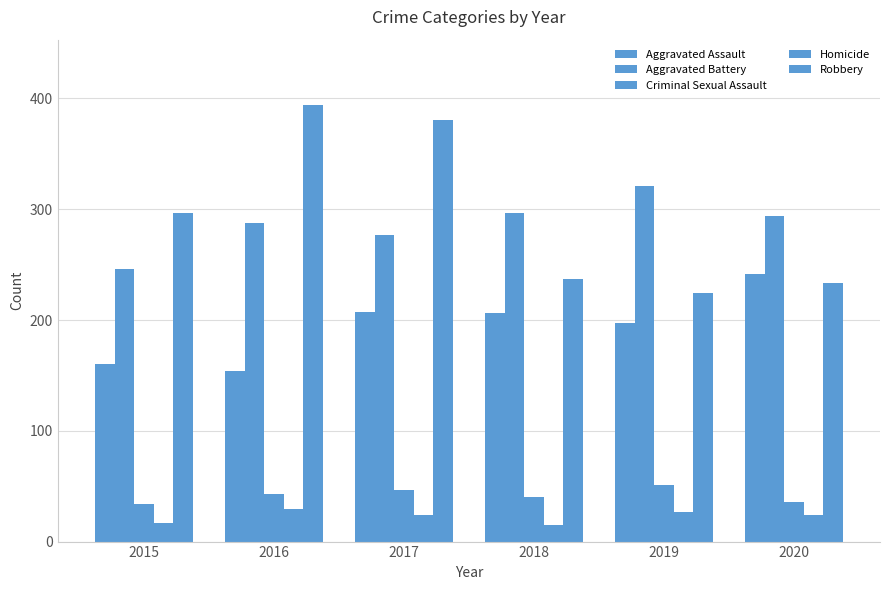

Which has a higher value, 2020 or 2016?

2020